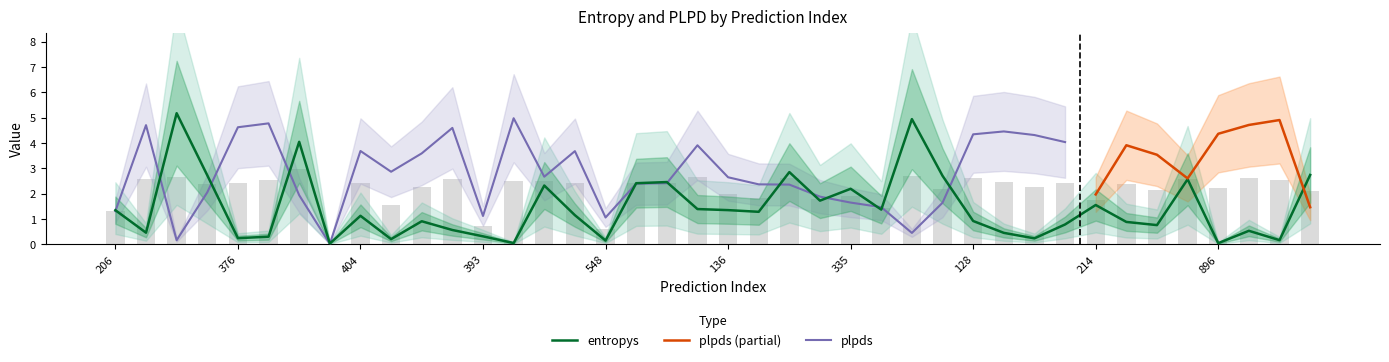

The value at 206 is 1.3. True or false?

True